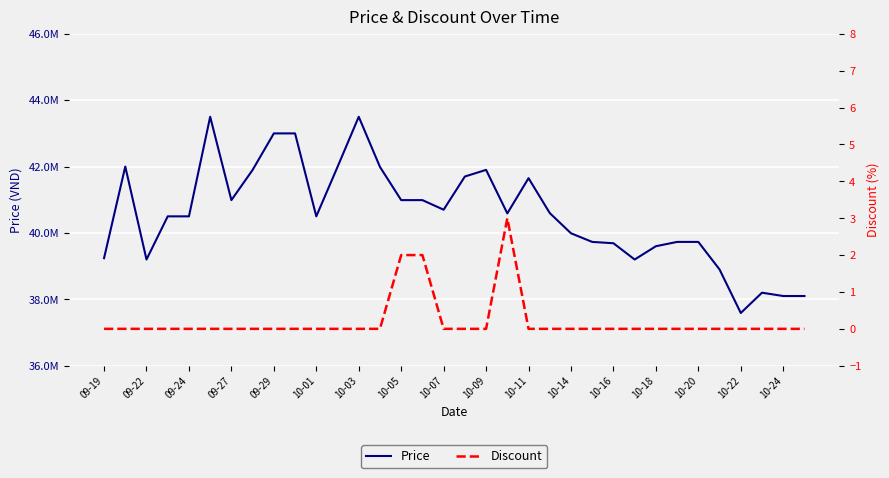

Count the Discount values in the range 0 to 1.

31